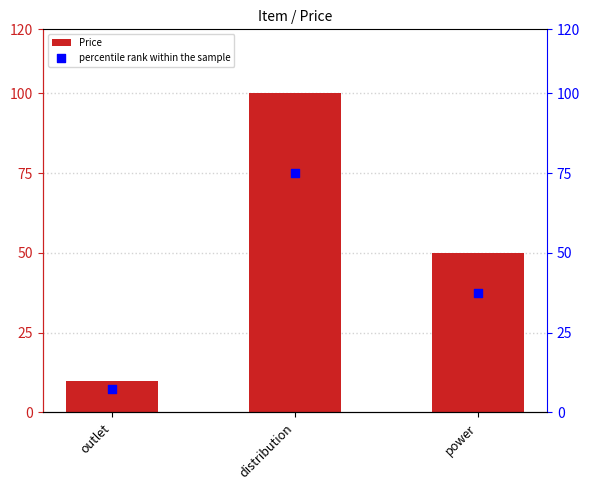

Which series has the widest spread of Y values?

Price